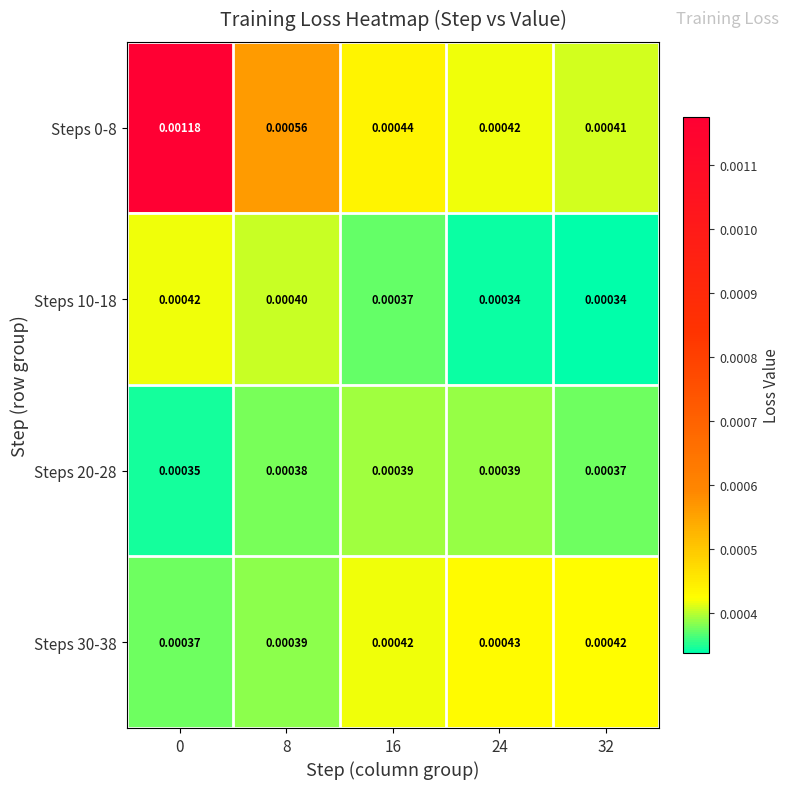

Is the value of Steps 20-28 at 16 greater than the value of Steps 0-8 at 32?

No